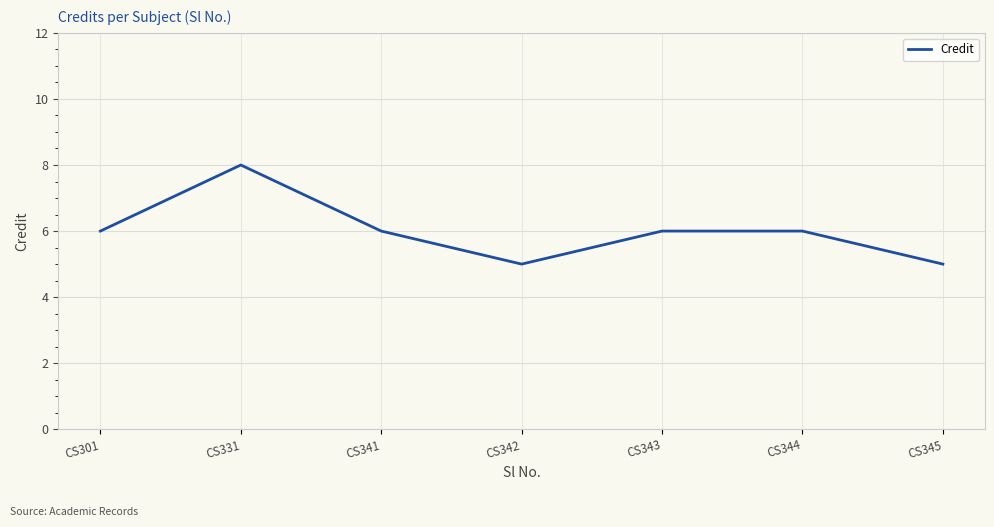

How many lines are shown in the chart?

1